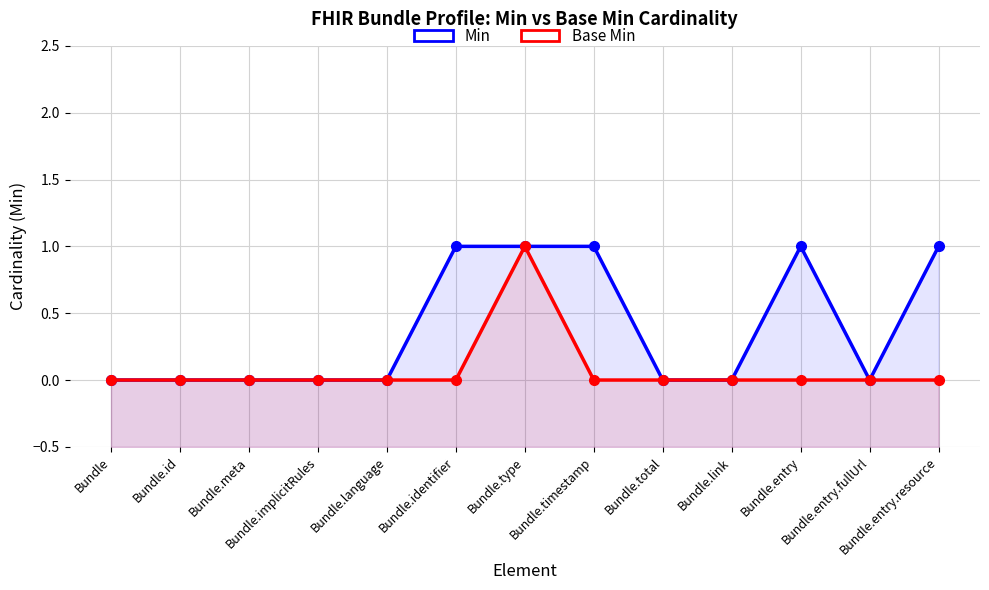

What is the difference between the maximum and second lowest values in the Base Min series?

1